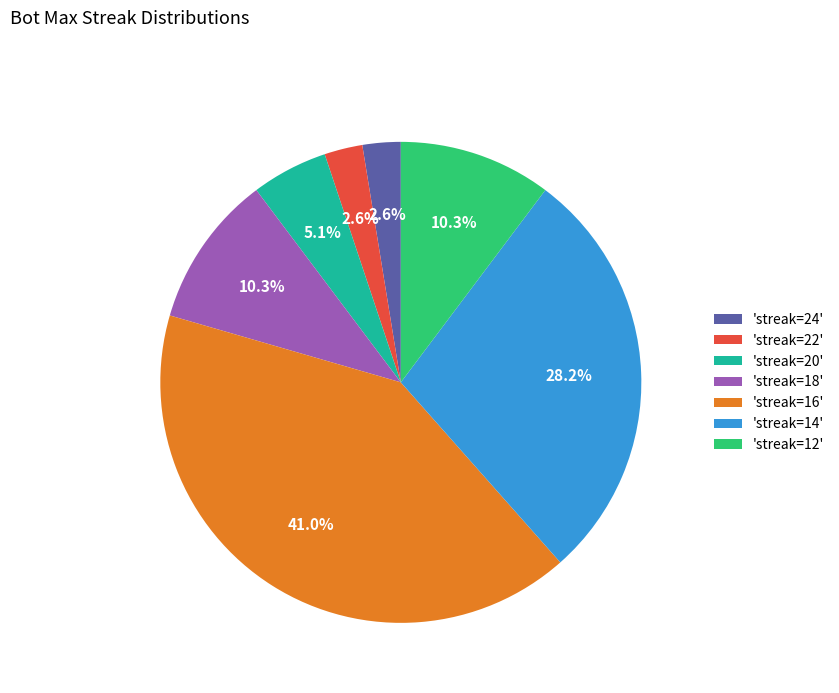

Does 'streak=12' represent more than half of the total?

No